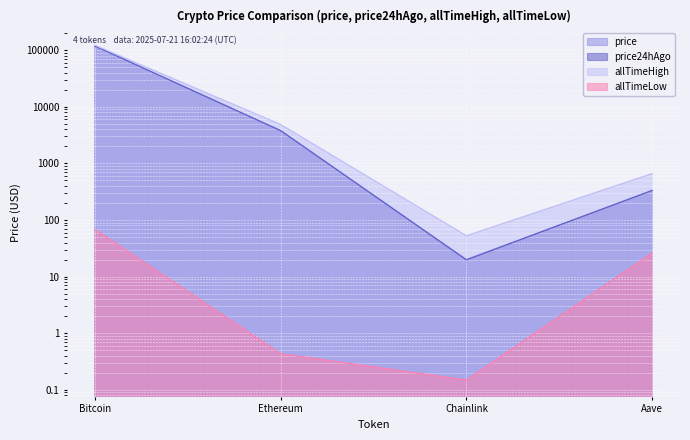

What position from the left is Bitcoin?

1